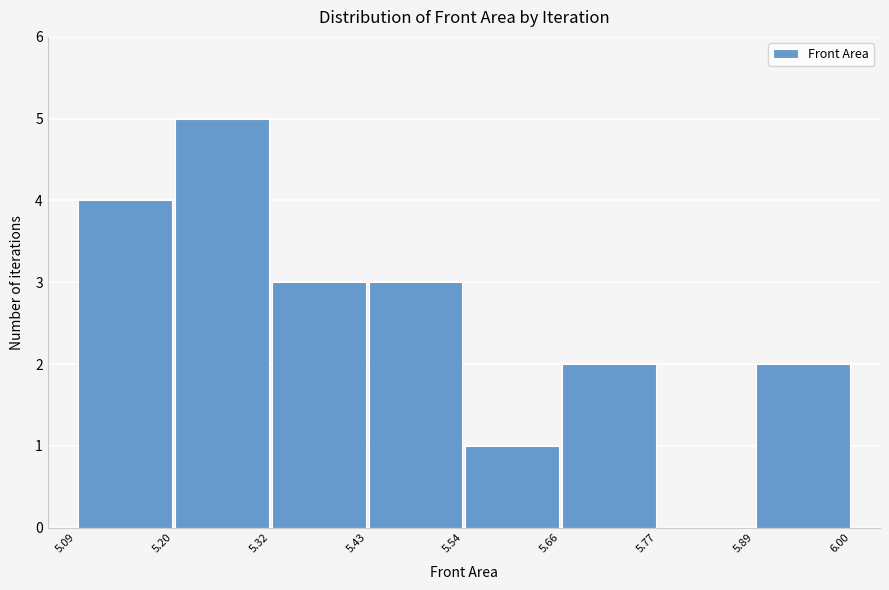

Reading left to right, transcribe this chart: for each bar, give the range it covers on the x-axis and its height. The values are not printed on the chart, so give them approximately, as read against the axis.

5.09 to 5.20: 4
5.20 to 5.32: 5
5.32 to 5.43: 3
5.43 to 5.54: 3
5.54 to 5.66: 1
5.66 to 5.77: 2
5.77 to 5.89: 0
5.89 to 6.00: 2